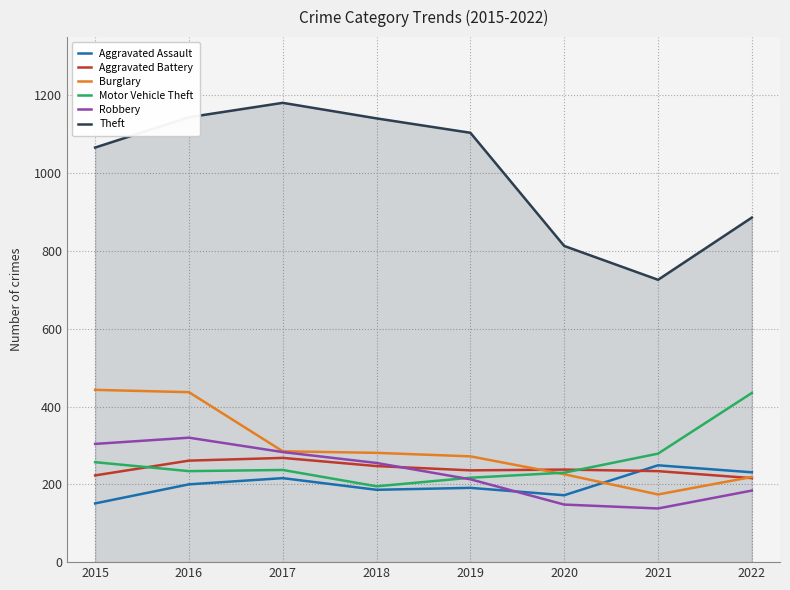

What value does the Aggravated Battery series have at 2020?

238